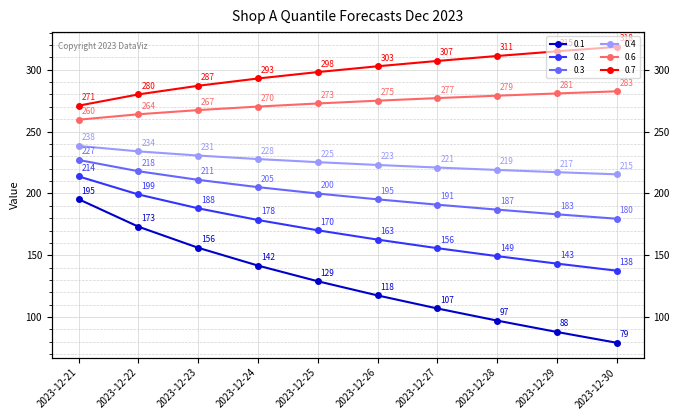

At which label does 0.6 first exceed 274?

2023-12-26